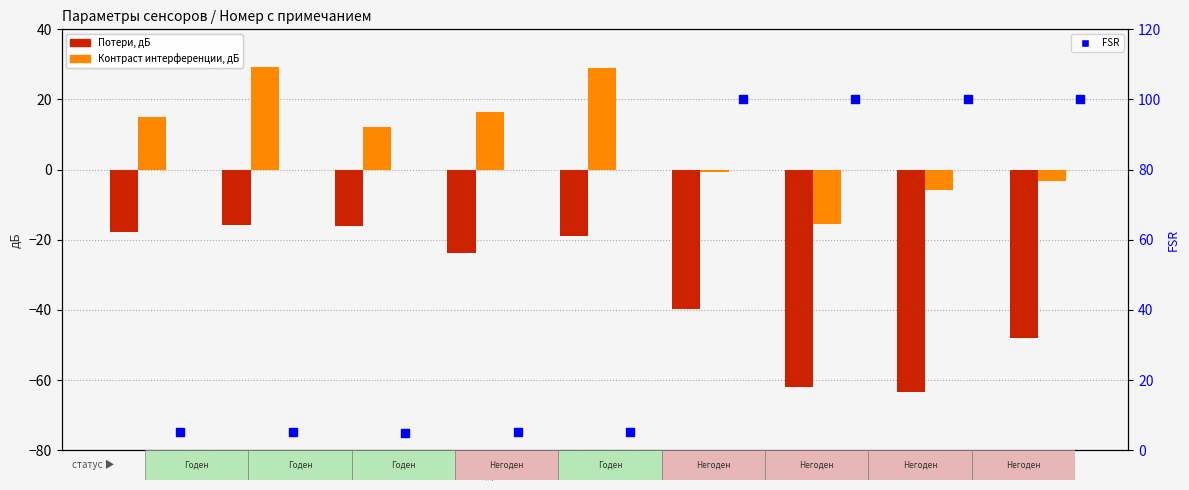

Which series has the largest total across all categories?

FSR